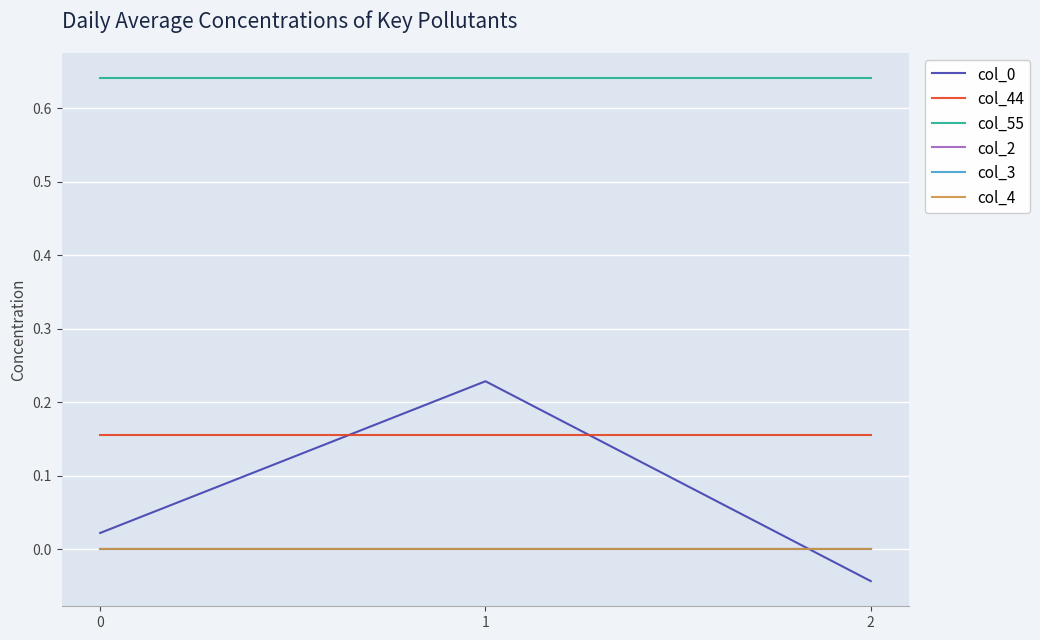

Does the chart display data point markers on the line(s)?

No